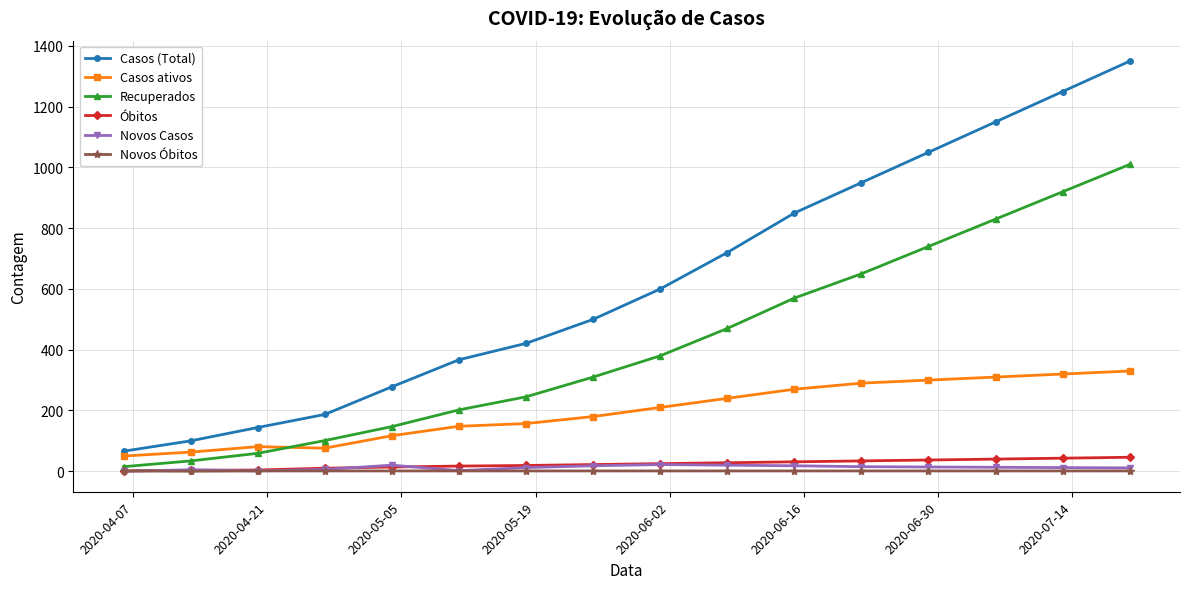

Which series has the widest spread of values?

Casos (Total)